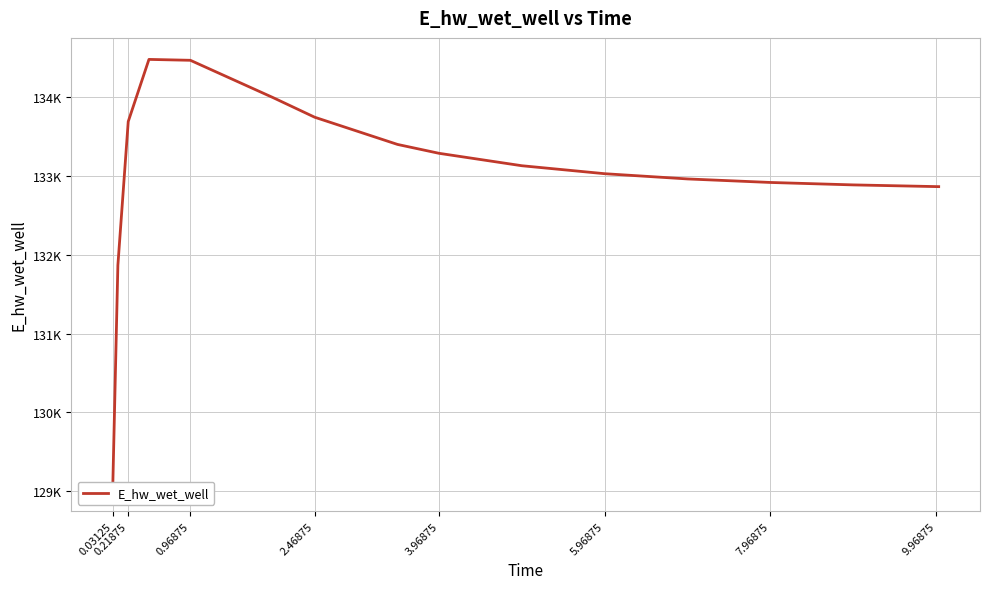

The chart shows a value of 129016.1 at 0.03125. True or false?

True